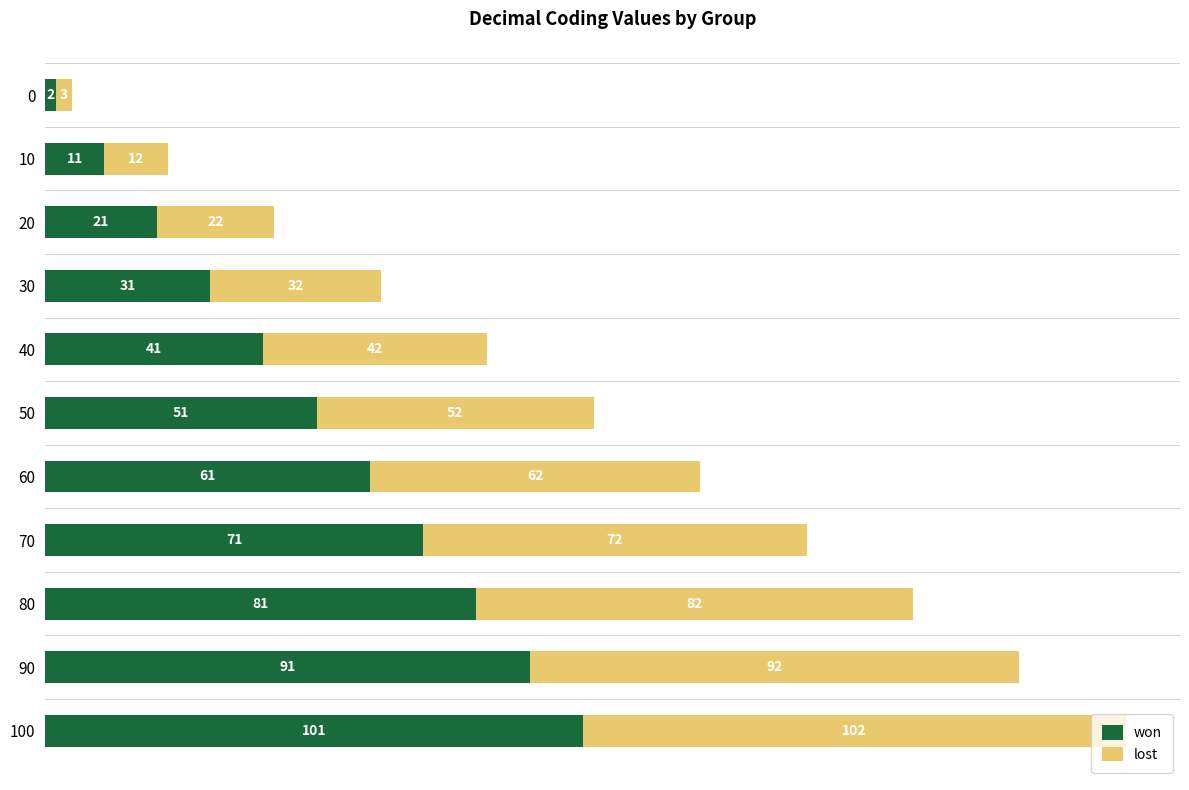

How many distinct data groups are displayed?

2